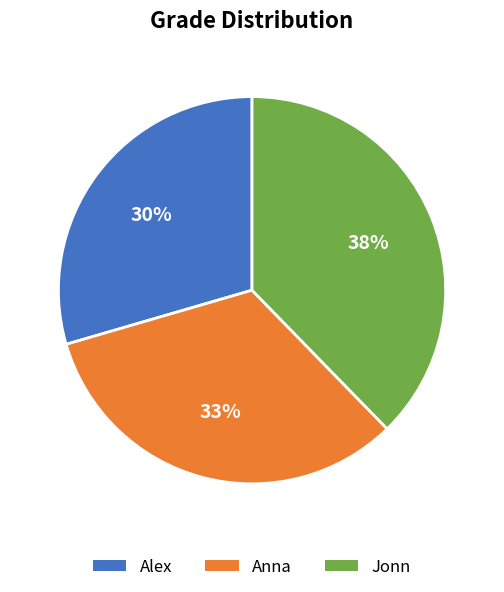

Does any single category account for the majority?

No